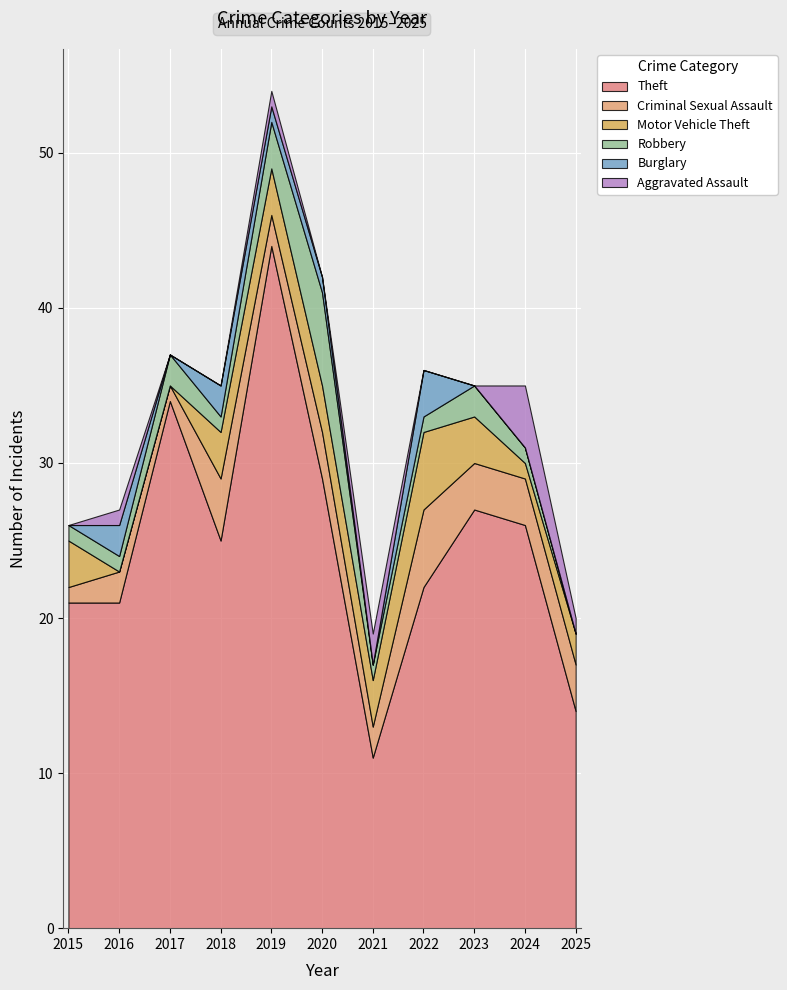

At which category does Robbery reach its first local peak?

2017